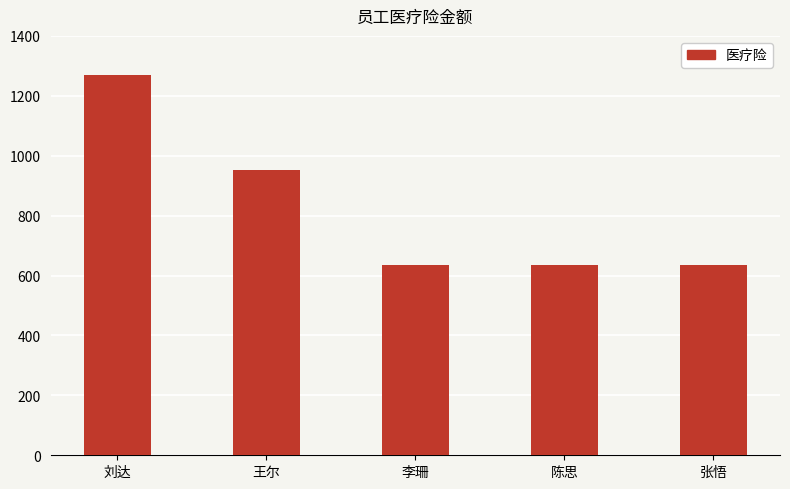

What is the label of the 2nd bar from the left?

王尔